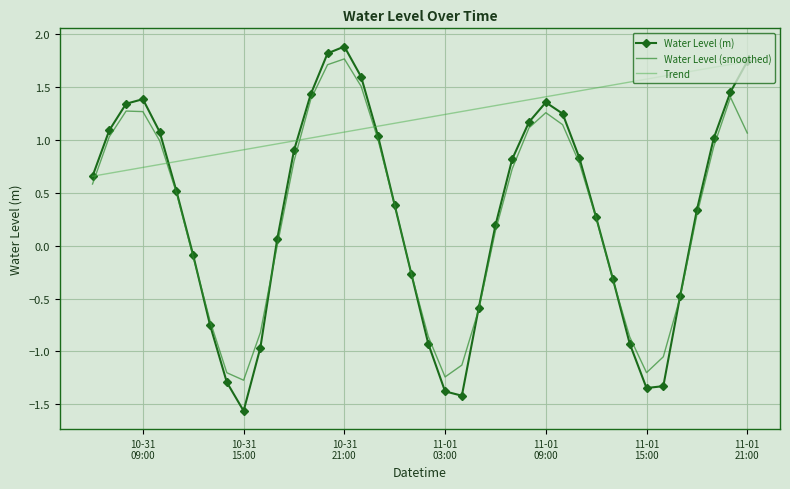

True or false: Water Level (smoothed) and Trend intersect in this chart.

True